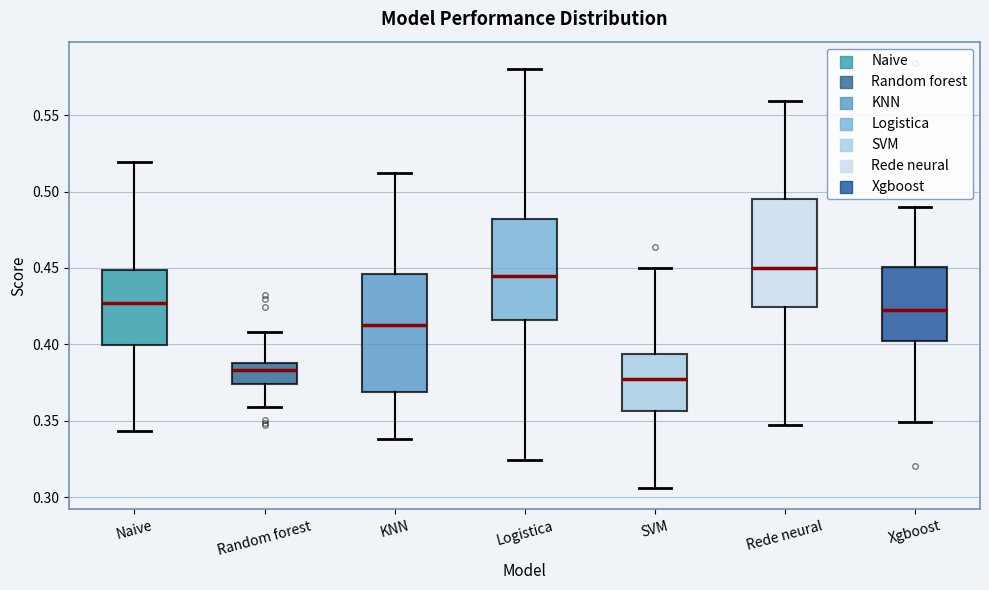

Which box is the tallest, from its lower edge to its upper edge?

KNN